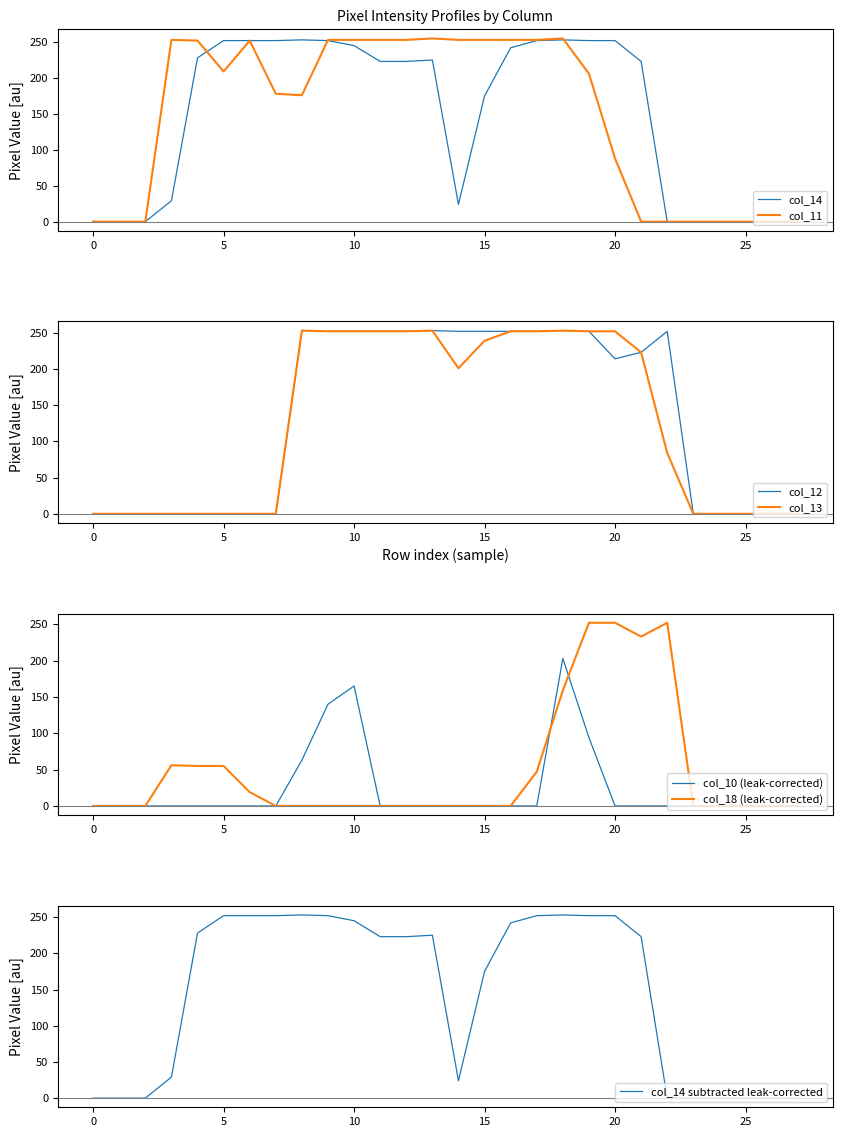

What is the maximum value for col_13?

253